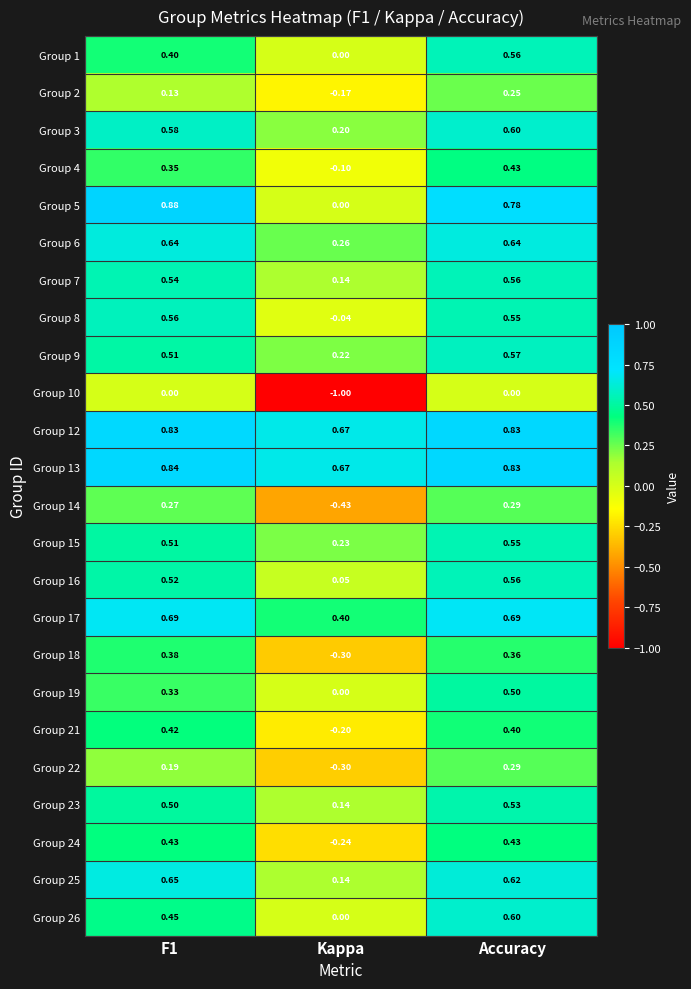

Where is Group 17 nearest to the value 0?

Kappa